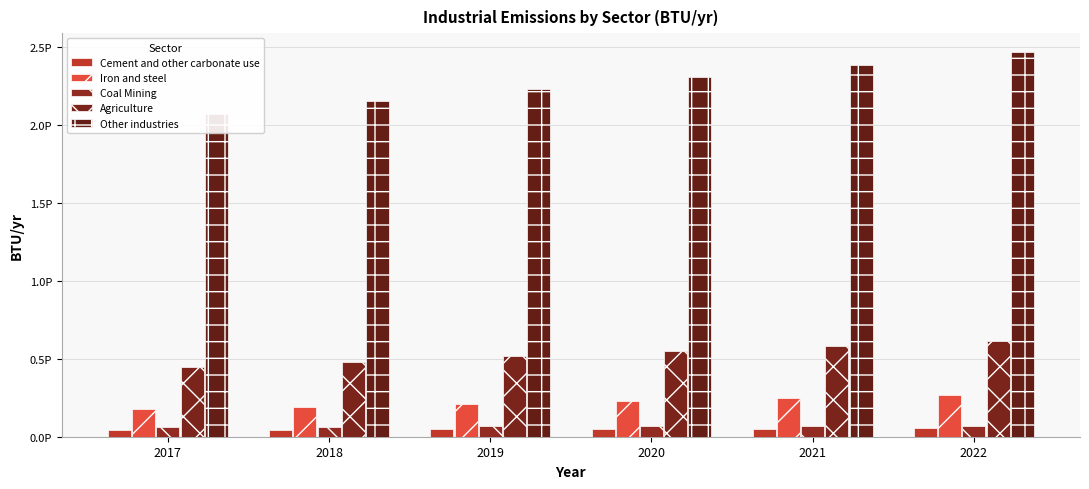

The value of Cement and other carbonate use at 2019 is 47004798981090.8. True or false?

True